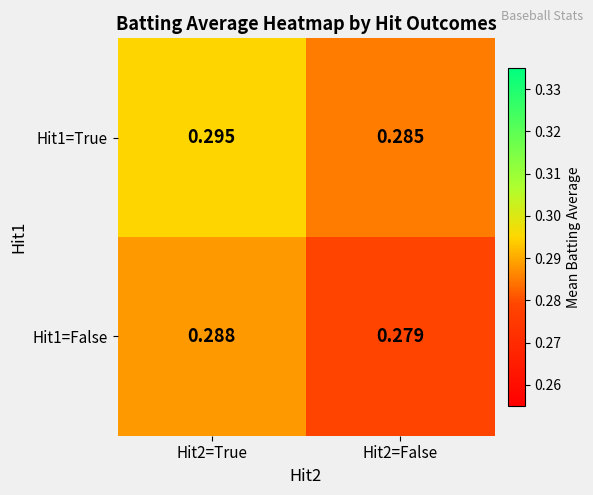

Rank the series at Hit2=True from highest to lowest value.

Hit1=True, Hit1=False